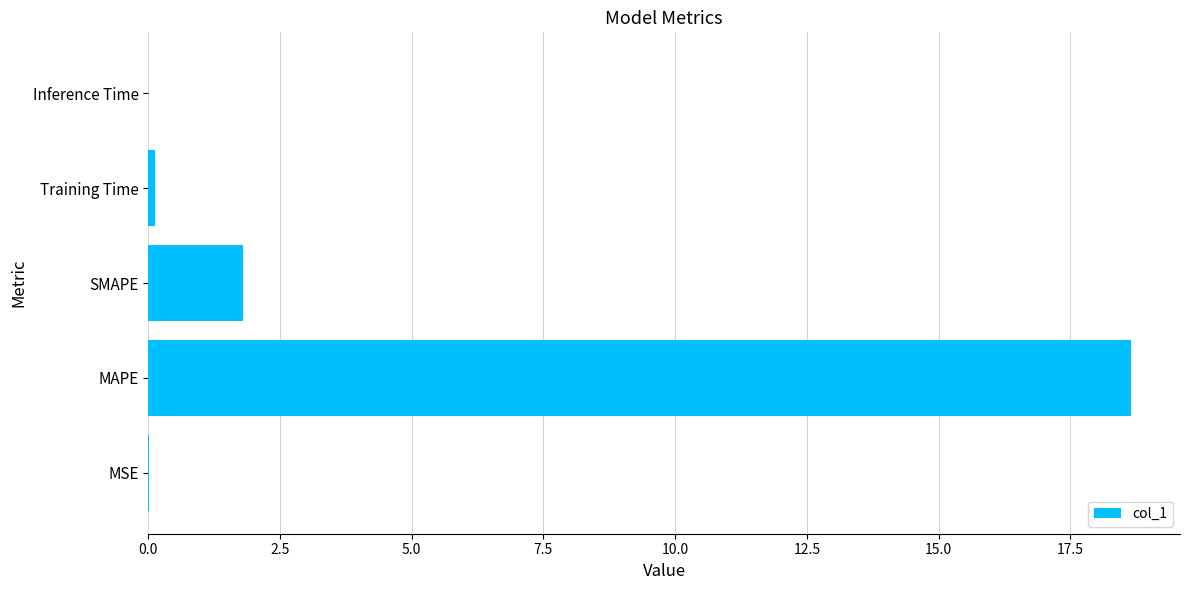

What is the sum of all values?

20.6